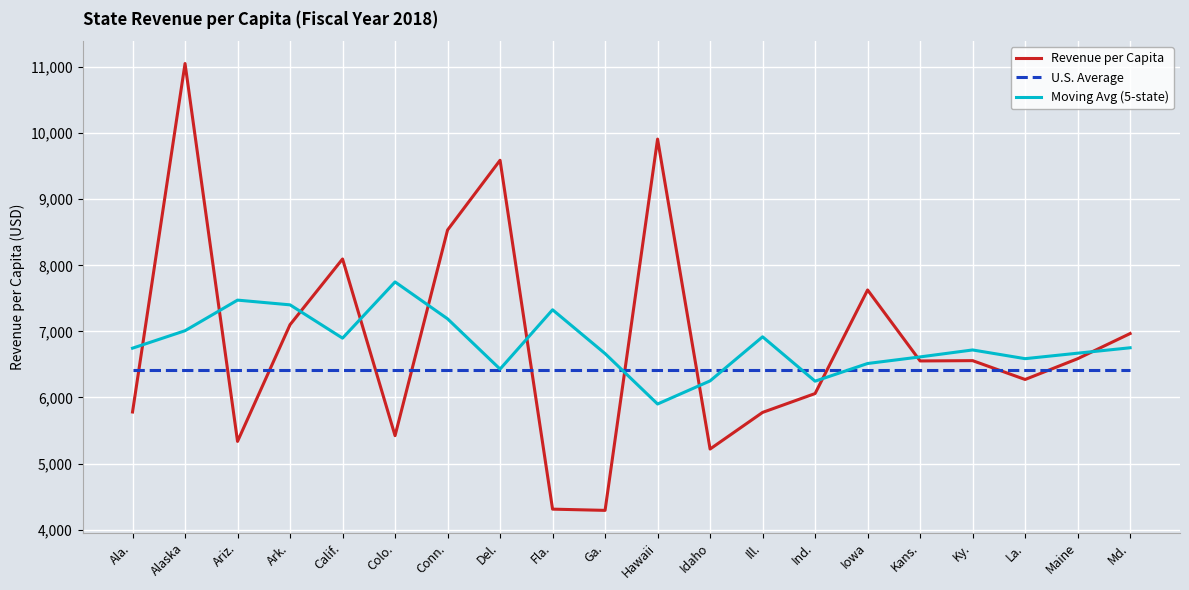

At which label does Moving Avg (5-state) first exceed 6745?

Ala.